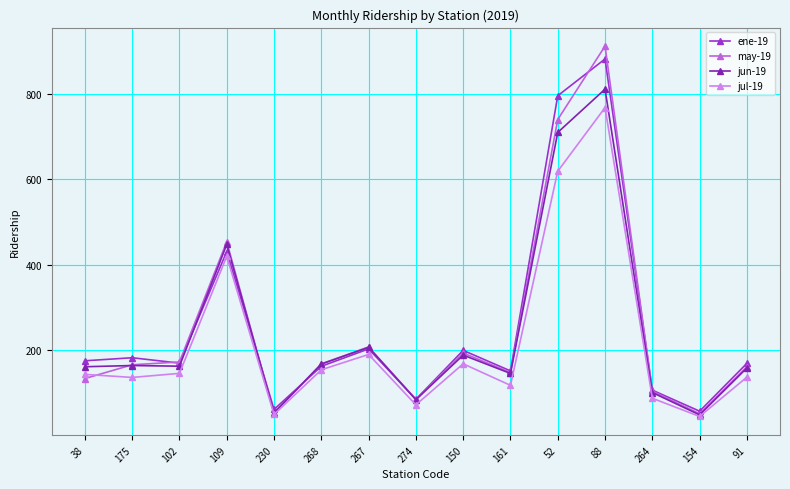

True or false: jul-19 has a value of 136.1 at 91.

True